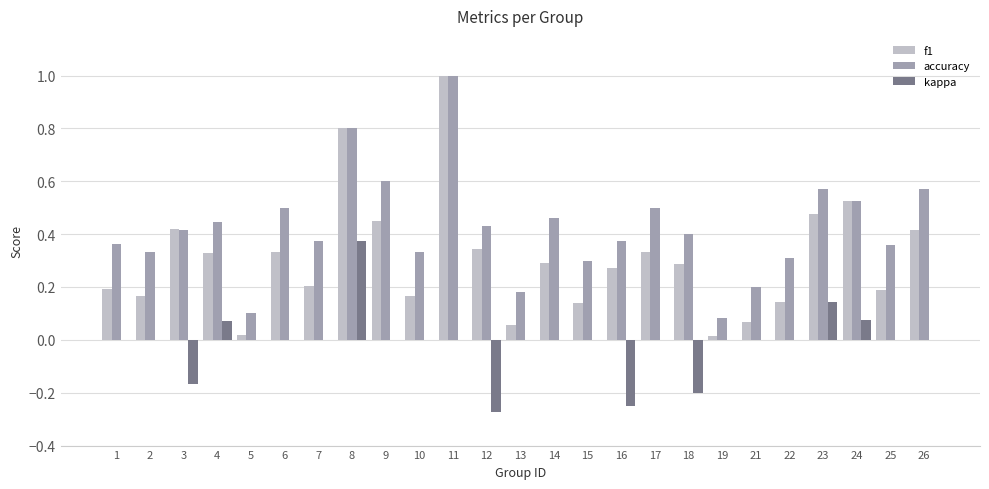

Which series has the largest range (max minus min)?

f1